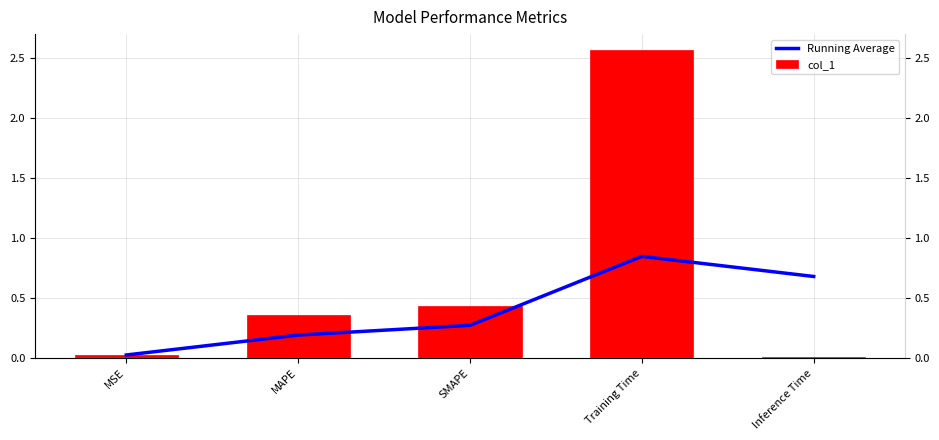

List the labels in order of col_1 value, largest first.

Training Time, SMAPE, MAPE, MSE, Inference Time